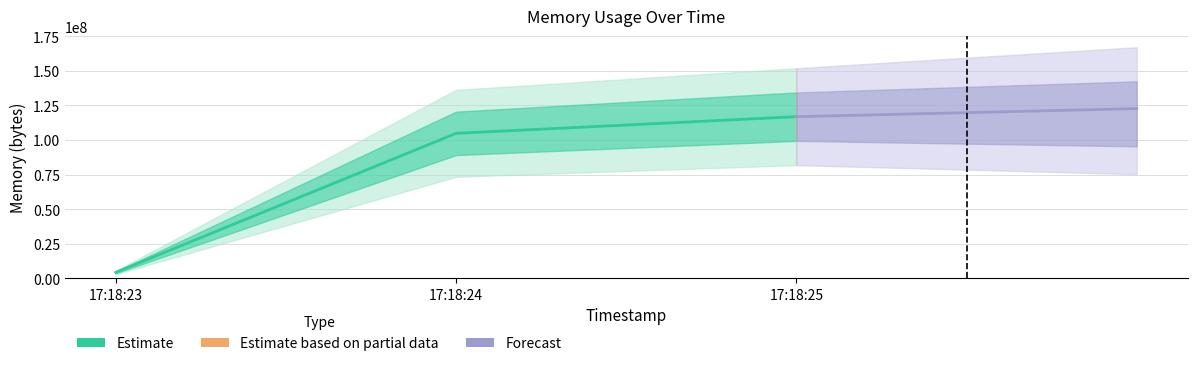

What is the smallest value displayed?

4202496